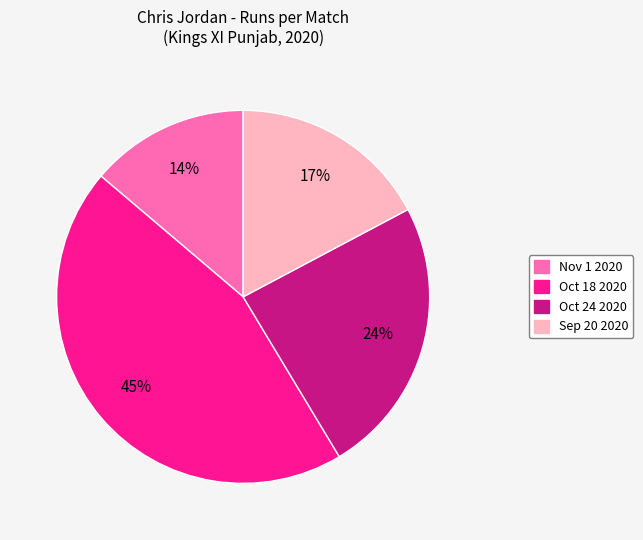

How many segments does this pie chart have?

4